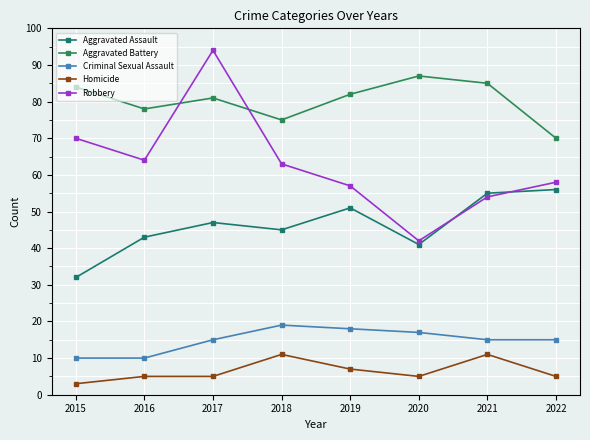

What are all the series names shown in the legend?

Aggravated Assault, Aggravated Battery, Criminal Sexual Assault, Homicide, Robbery